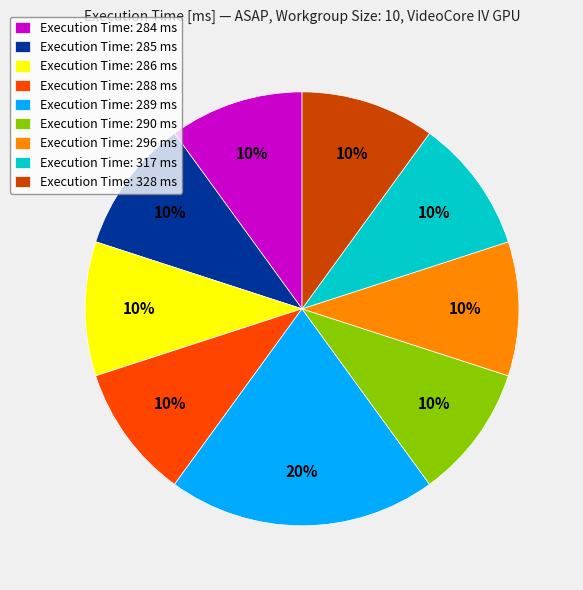

How many slices are in this pie chart?

9